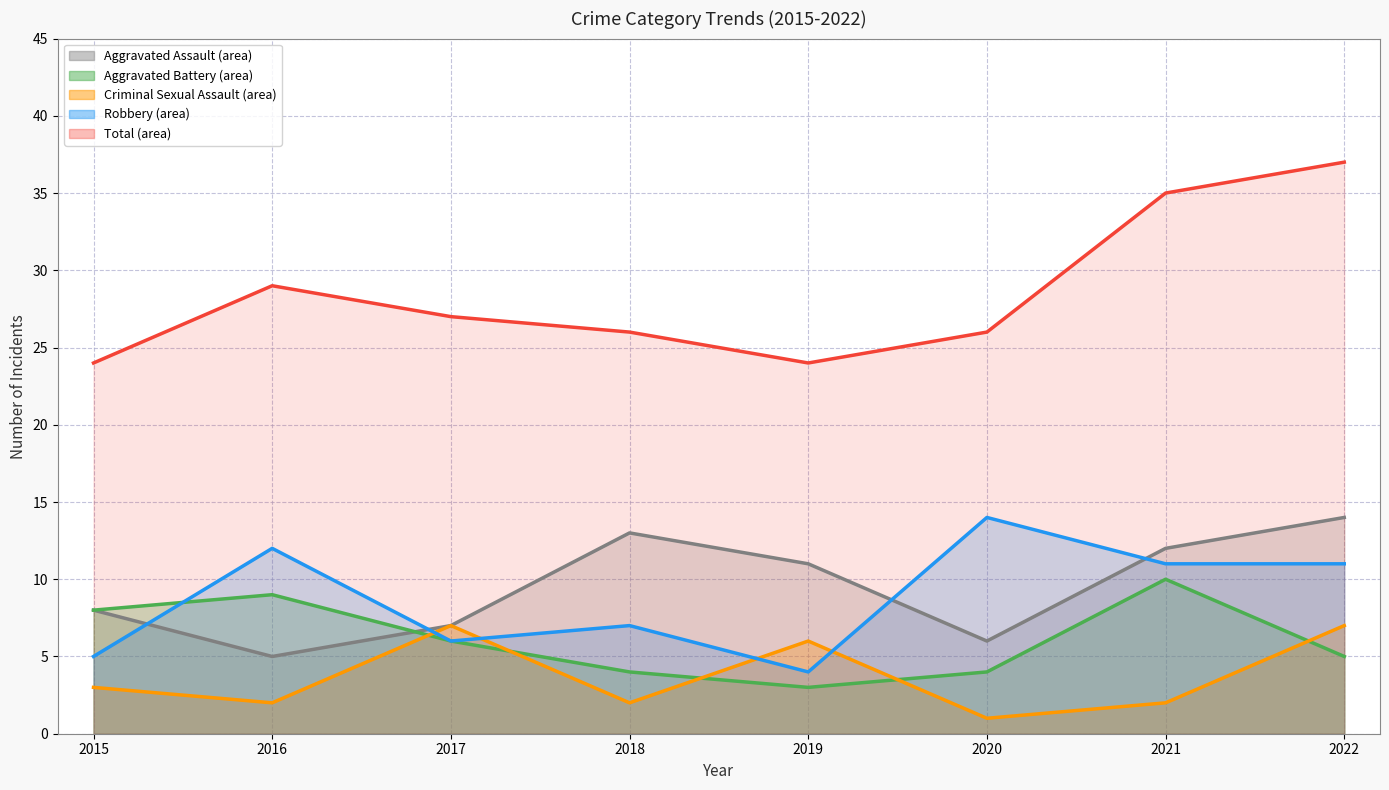

At which category does Total reach its first local valley?

2019